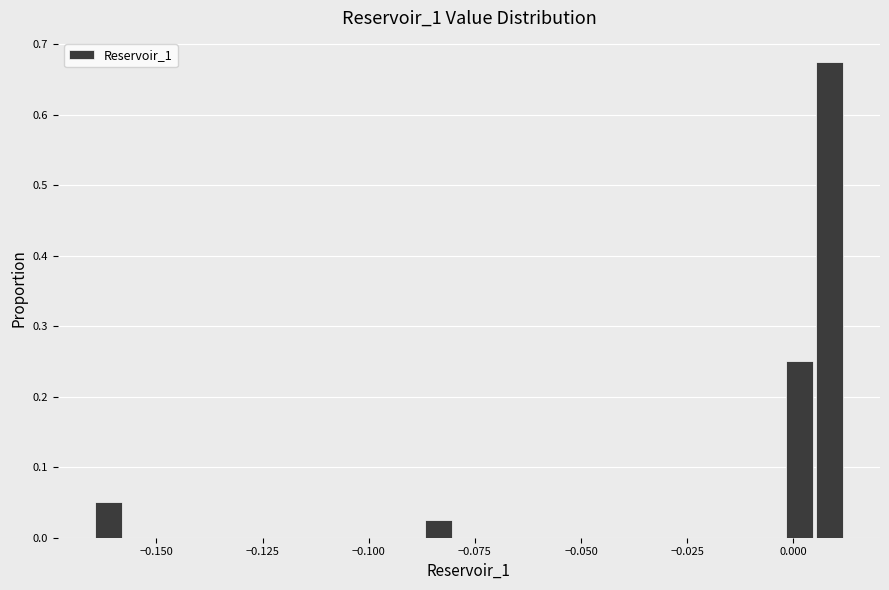

Read against the x-axis, roughly where is the centre of the tallest bar?

0.010